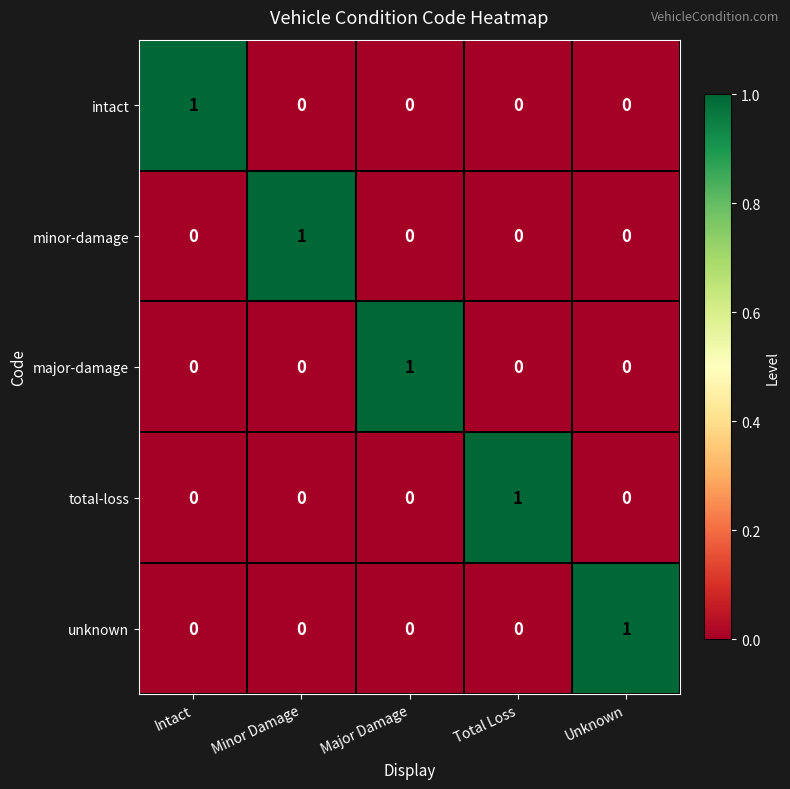

Count the number of categories in the chart.

5